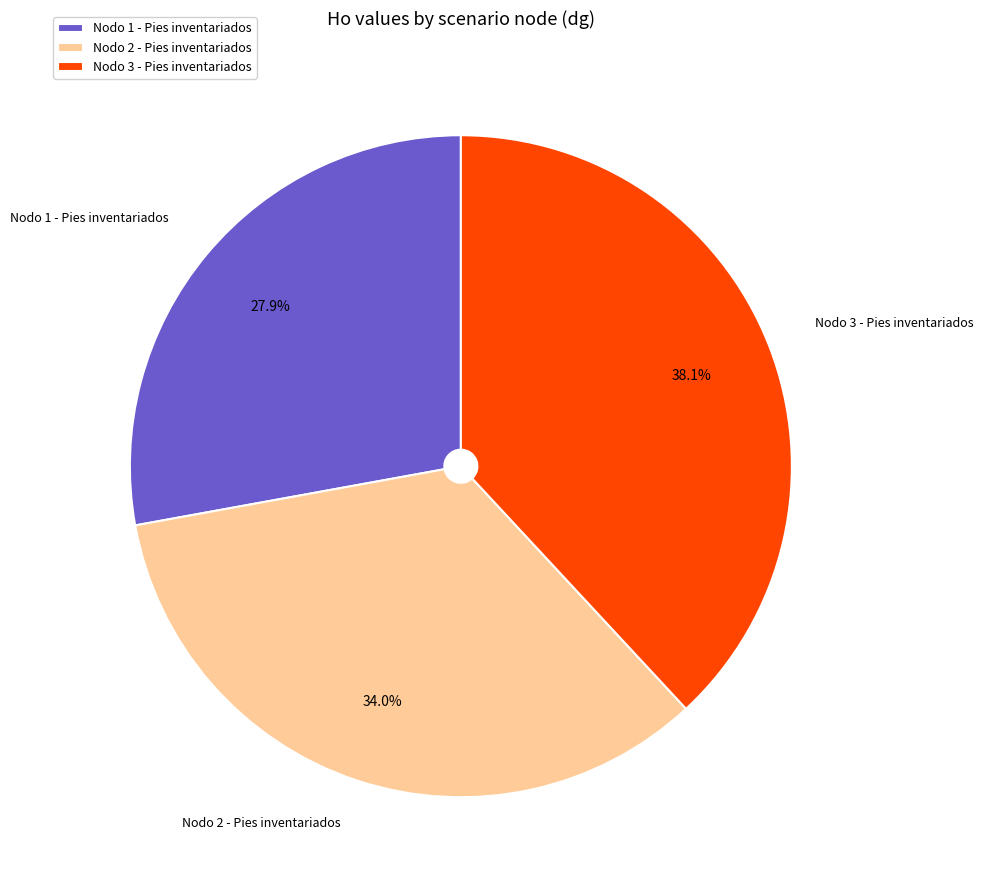

Rank the categories by value from highest to lowest.

Nodo 3 - Pies inventariados, Nodo 2 - Pies inventariados, Nodo 1 - Pies inventariados